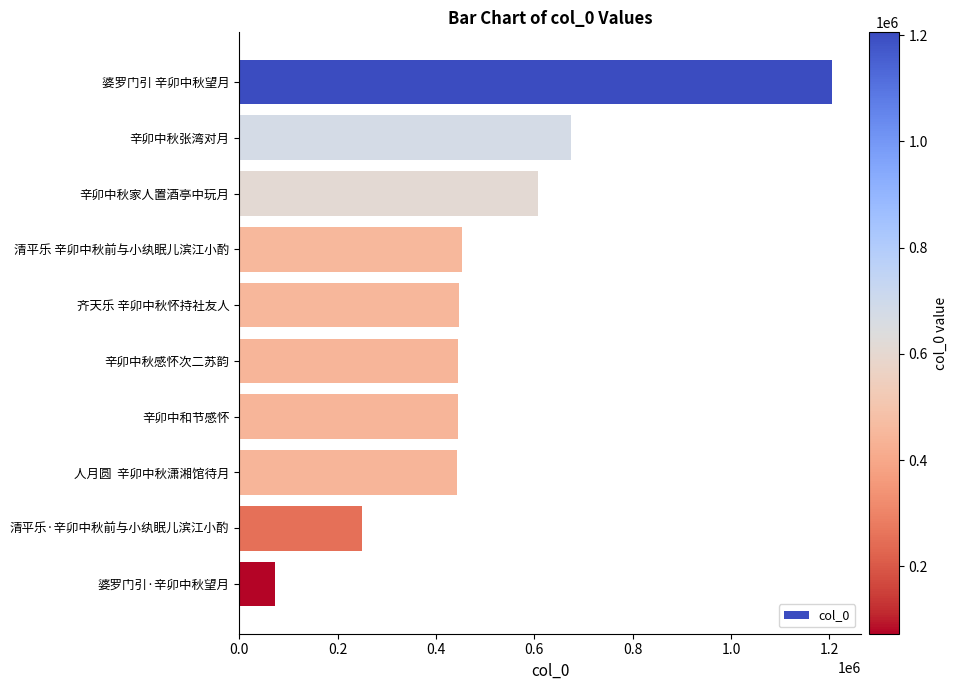

What is the value of the 2nd bar from the top?

675661